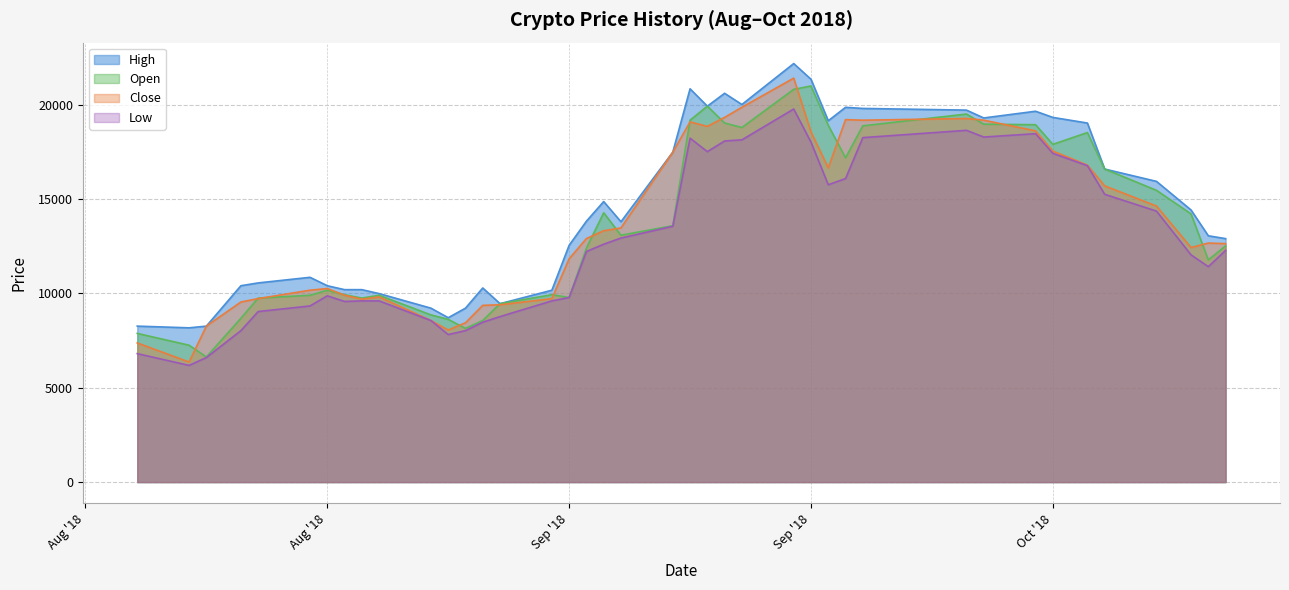

What is the spread (max minus min) of values at 2018-08-27?

655